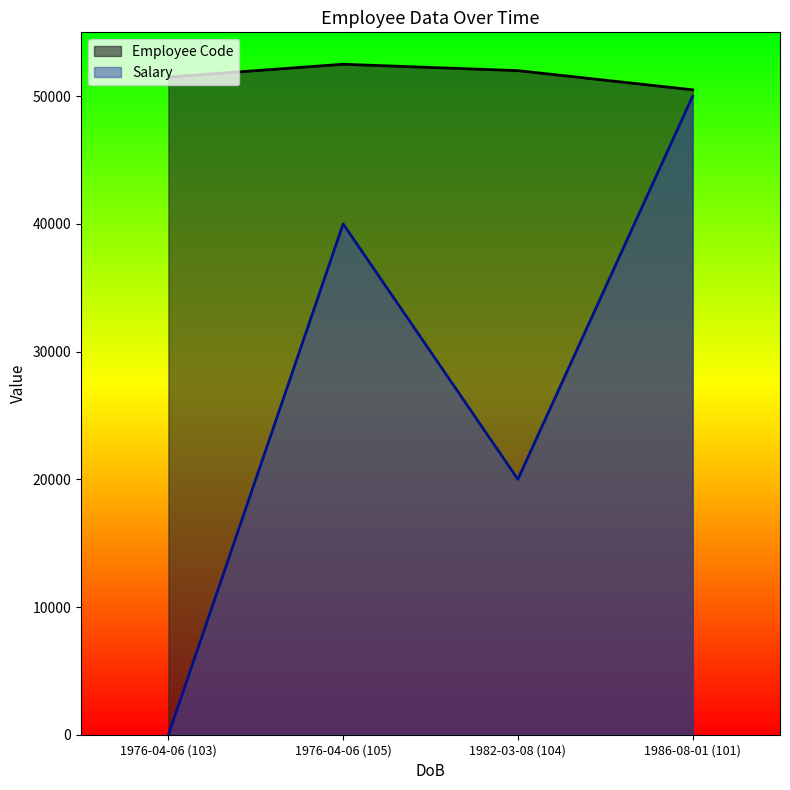

Which has a higher value, 1982-03-08 or 1976-04-06?

1982-03-08